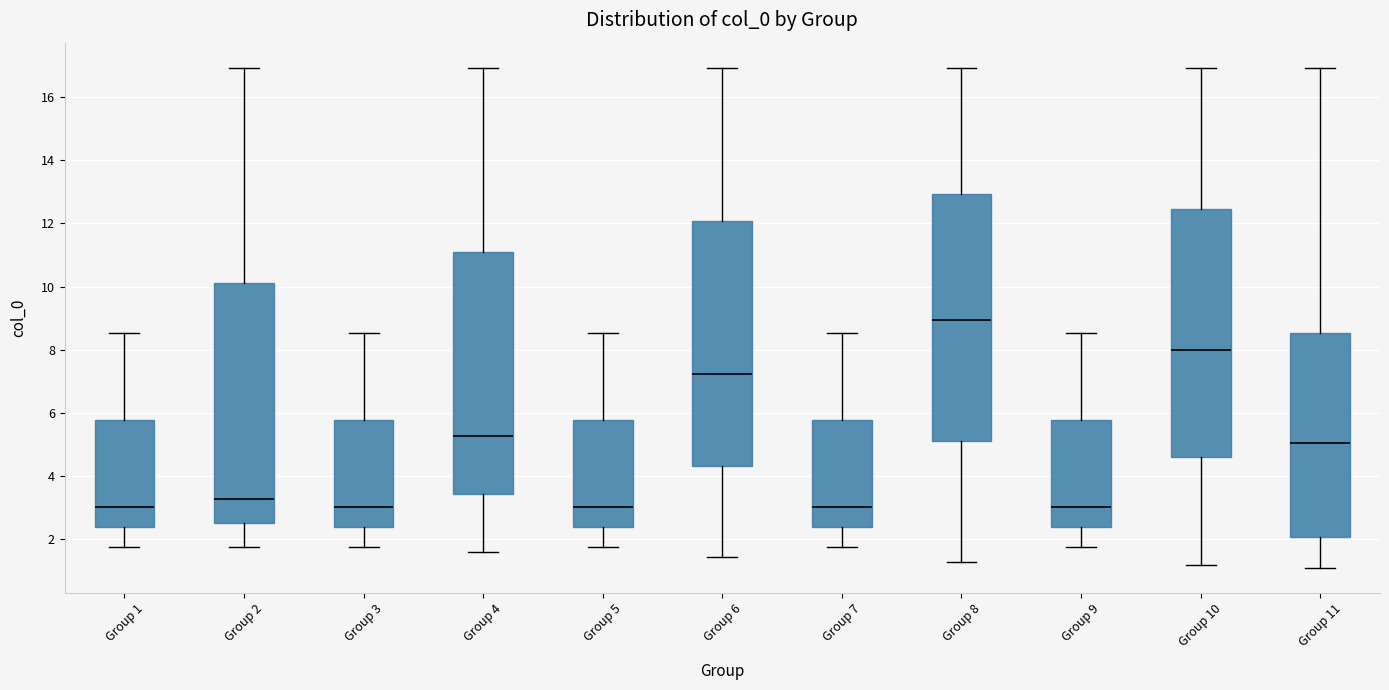

Where does the upper whisker of the box for Group 5 end on the y-axis? The values are not printed on the chart, so give them approximately, as read against the axis.

8.6